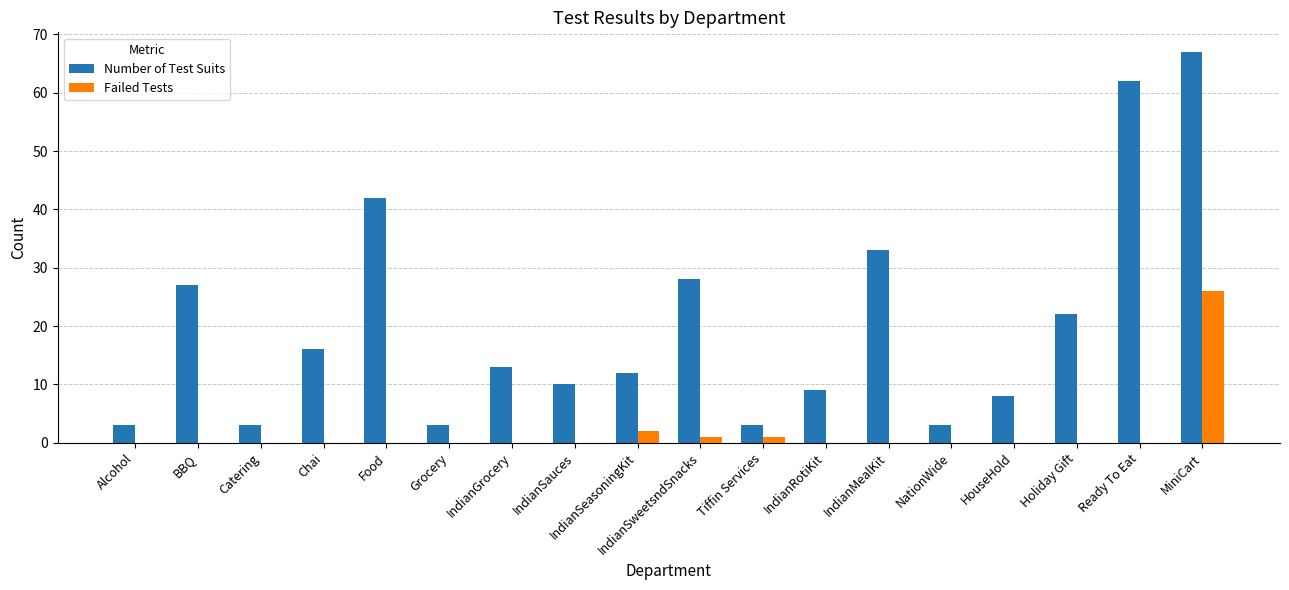

Reading left to right, what are all the values shown in this chart?

Number of Test Suits: 3	27	3	16	42	3	13	10	12	28	3	9	33	3	8	22	62	67
Failed Tests: 0	0	0	0	0	0	0	0	2	1	1	0	0	0	0	0	0	26